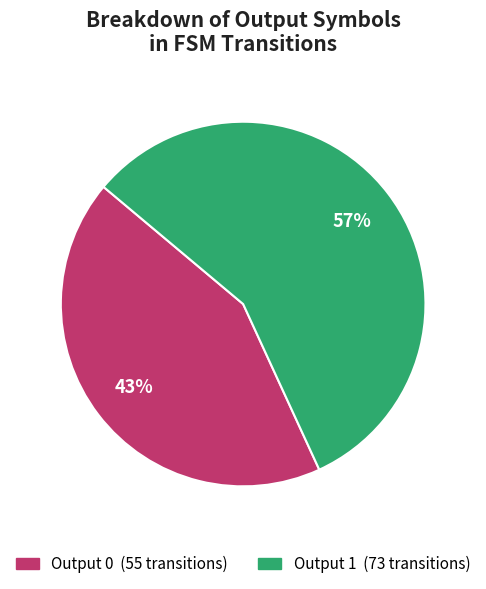

To the nearest percent, what is the combined percentage of Output 1 and Output 0?

100%